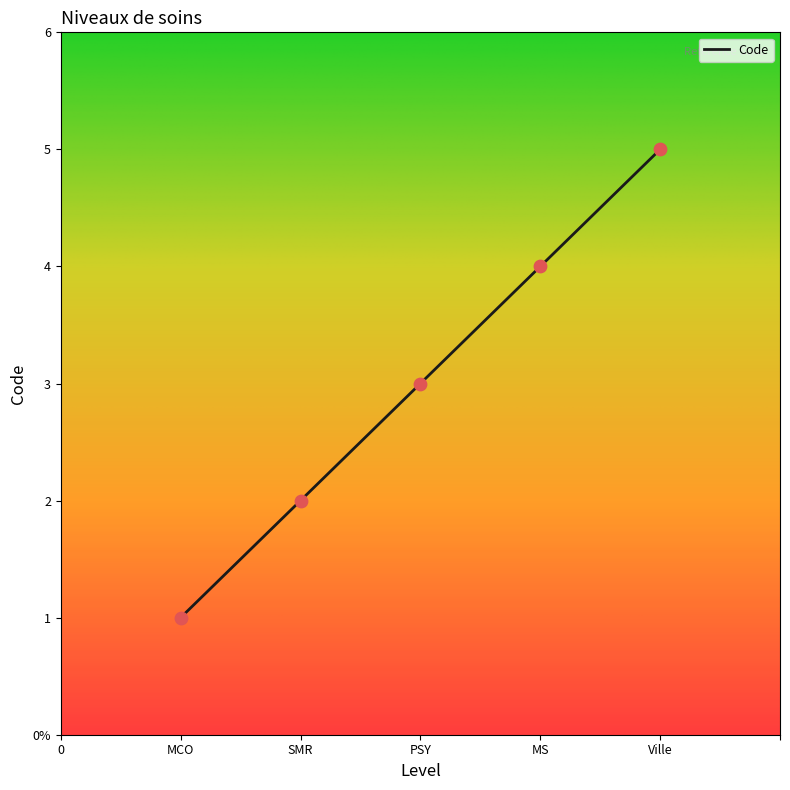

What is the change in value from SMR to PSY?

+1